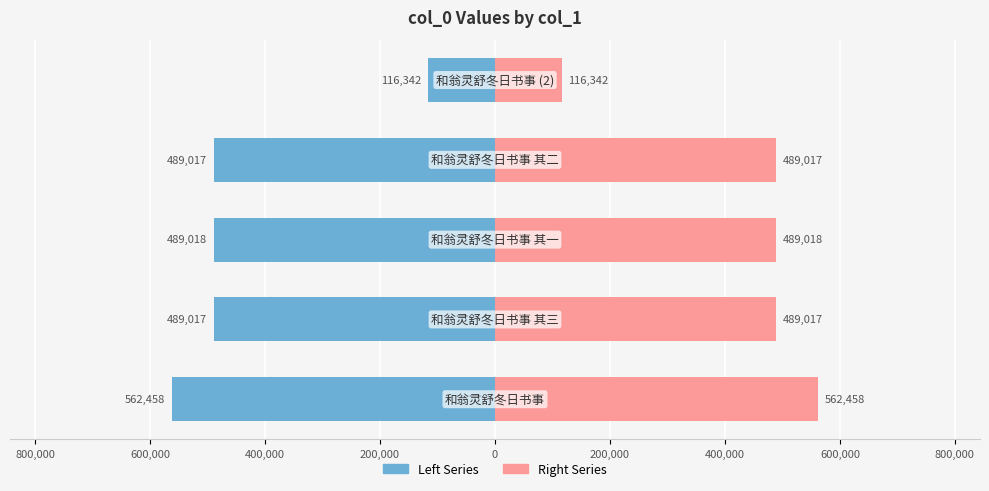

Reading left to right, extract all data points from this chart.

Left (col_0 / 2): -562458.5	-489017.0	-489018.0	-489017.5	-116342.5
Right (col_0 / 2): 562458.5	489017.0	489018.0	489017.5	116342.5